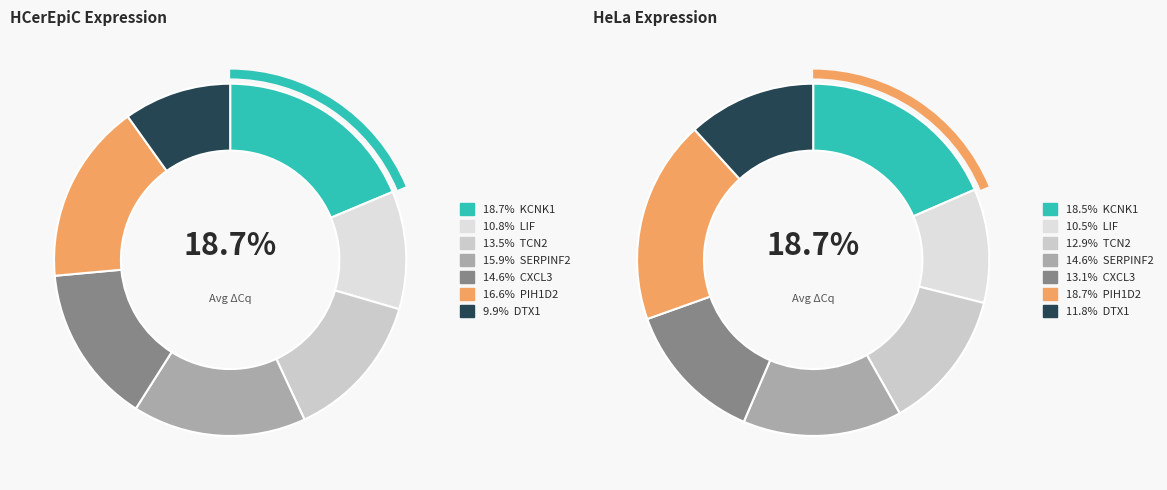

Do 2 and 6 together represent more than half of the pie?

No